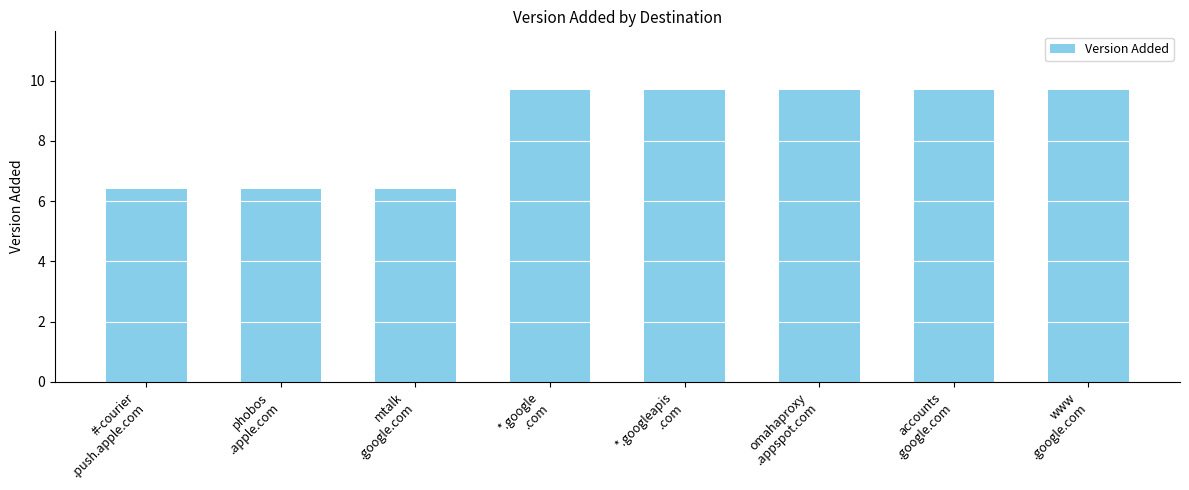

What is the value of the 7th bar from the left?

9.7